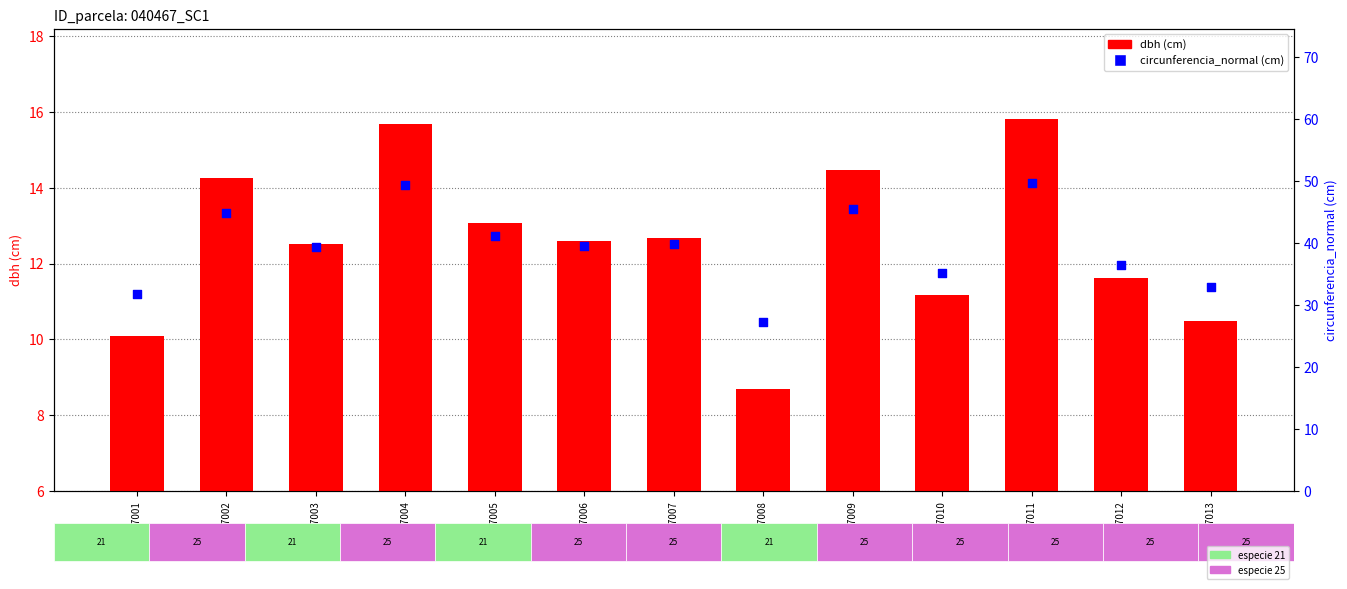

At which category is the sum across all series the highest?

40467011